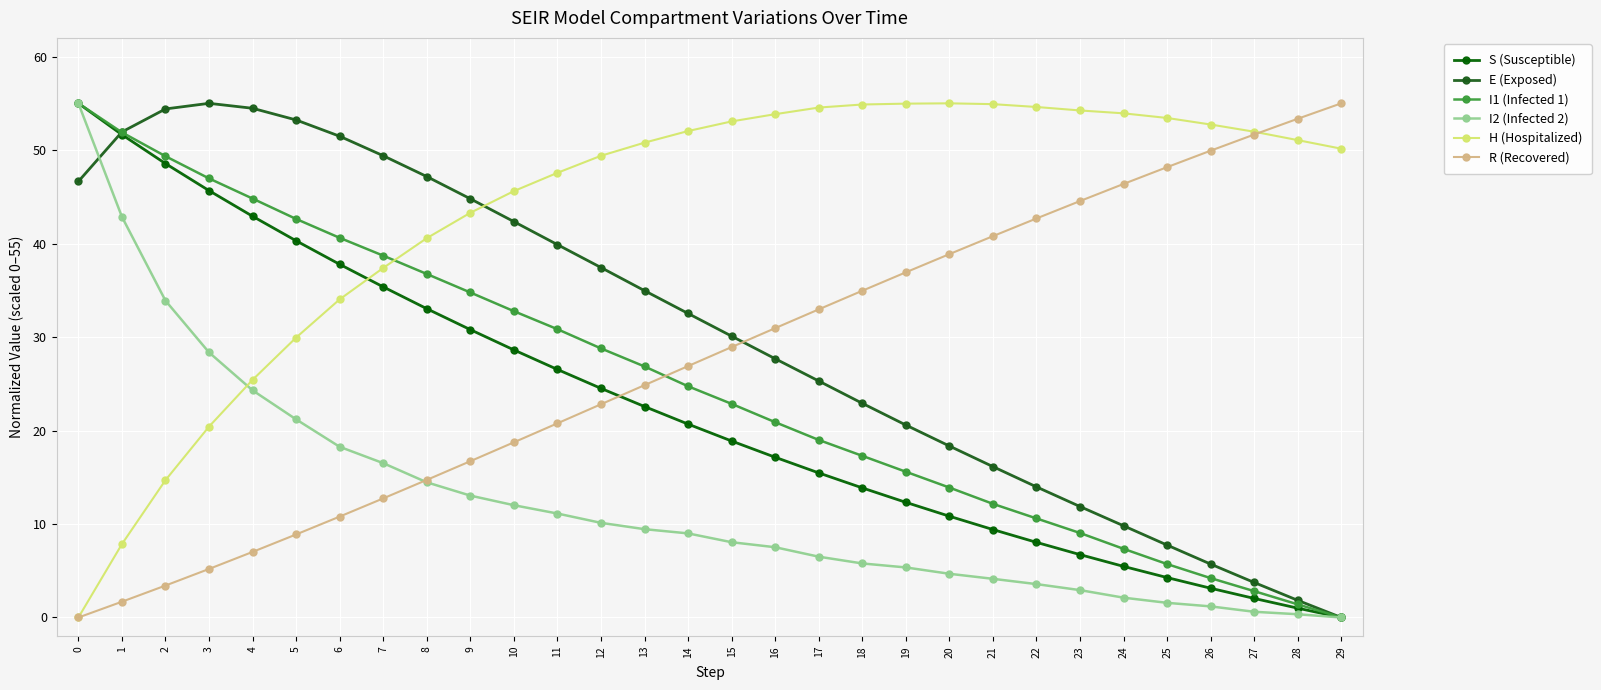

Rank the series at 17 from highest to lowest value.

H (Hospitalized), R (Recovered), E (Exposed), I1 (Infected 1), S (Susceptible), I2 (Infected 2)